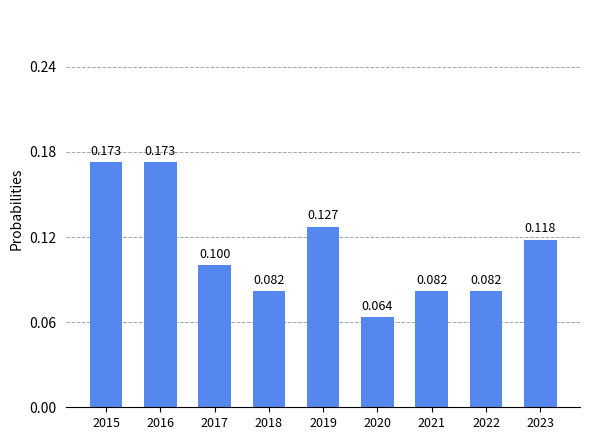

Reading left to right, transcribe all the data shown in this chart.

2015=0.2	2016=0.2	2017=0.1	2018=0.1	2019=0.1	2020=0.1	2021=0.1	2022=0.1	2023=0.1